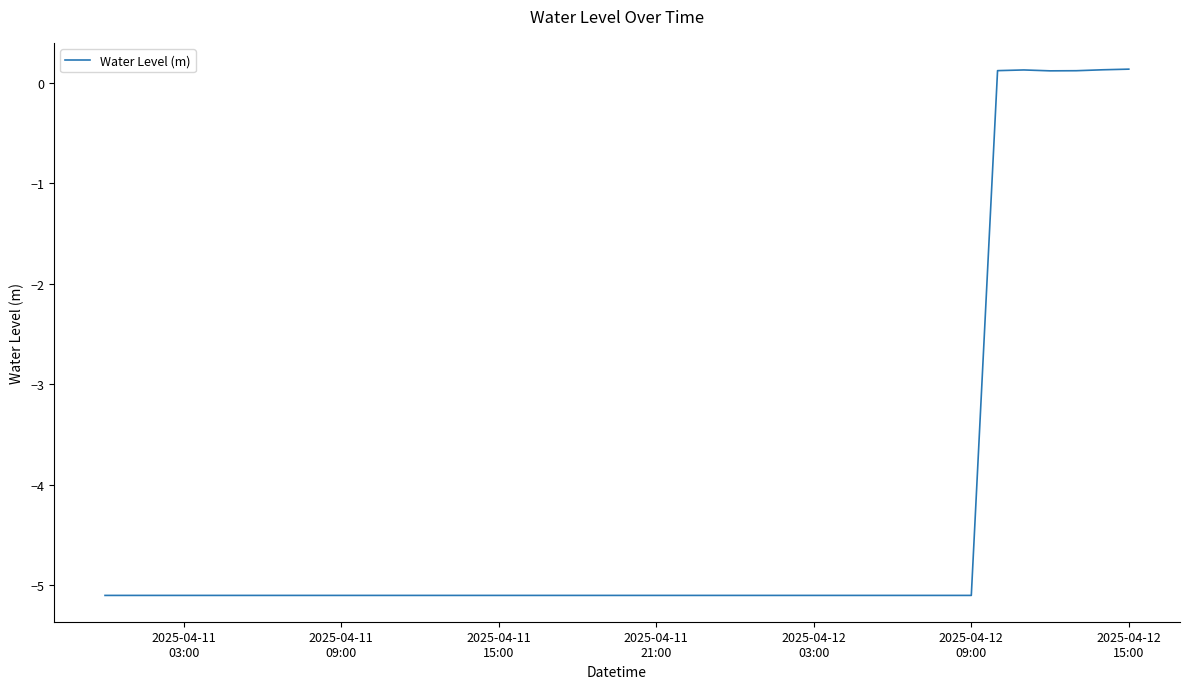

Count the number of categories in the chart.

40